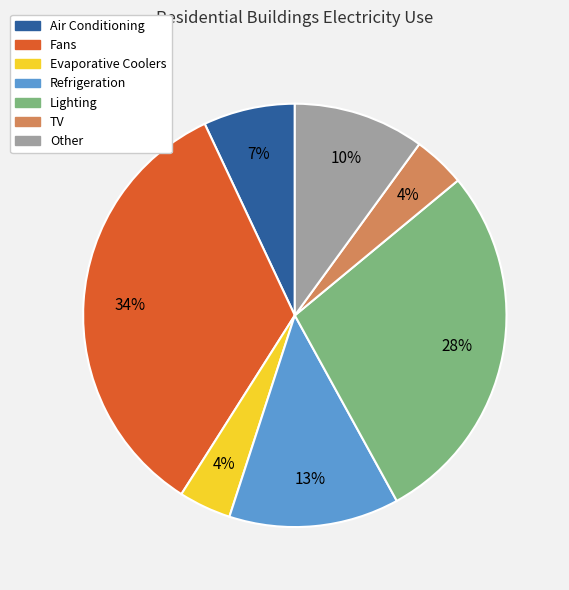

Is the sum of TV and Air Conditioning greater than half?

No